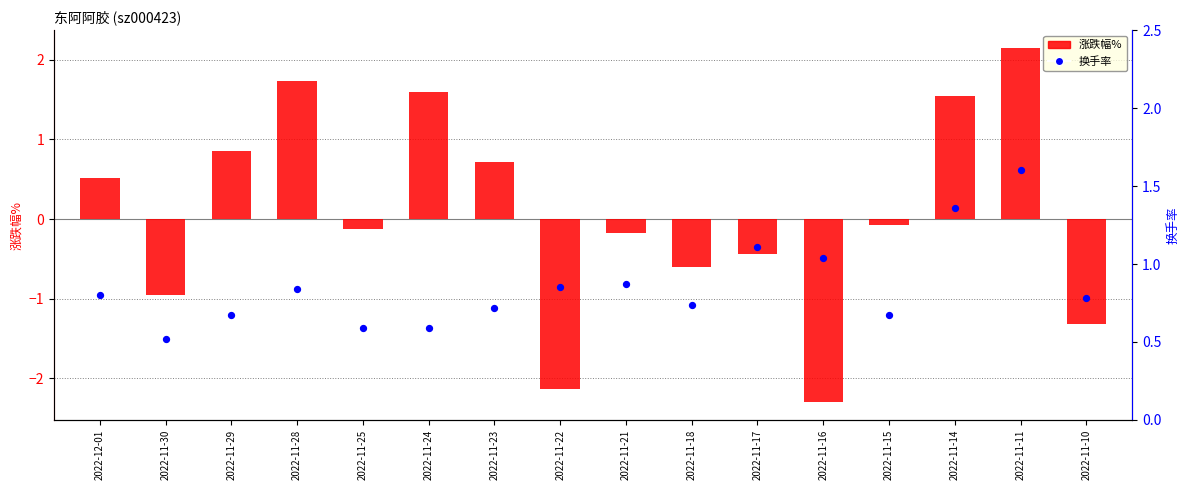

Is the value of 换手率 at 2022-11-11 greater than the value of 涨跌幅% at 2022-11-16?

Yes